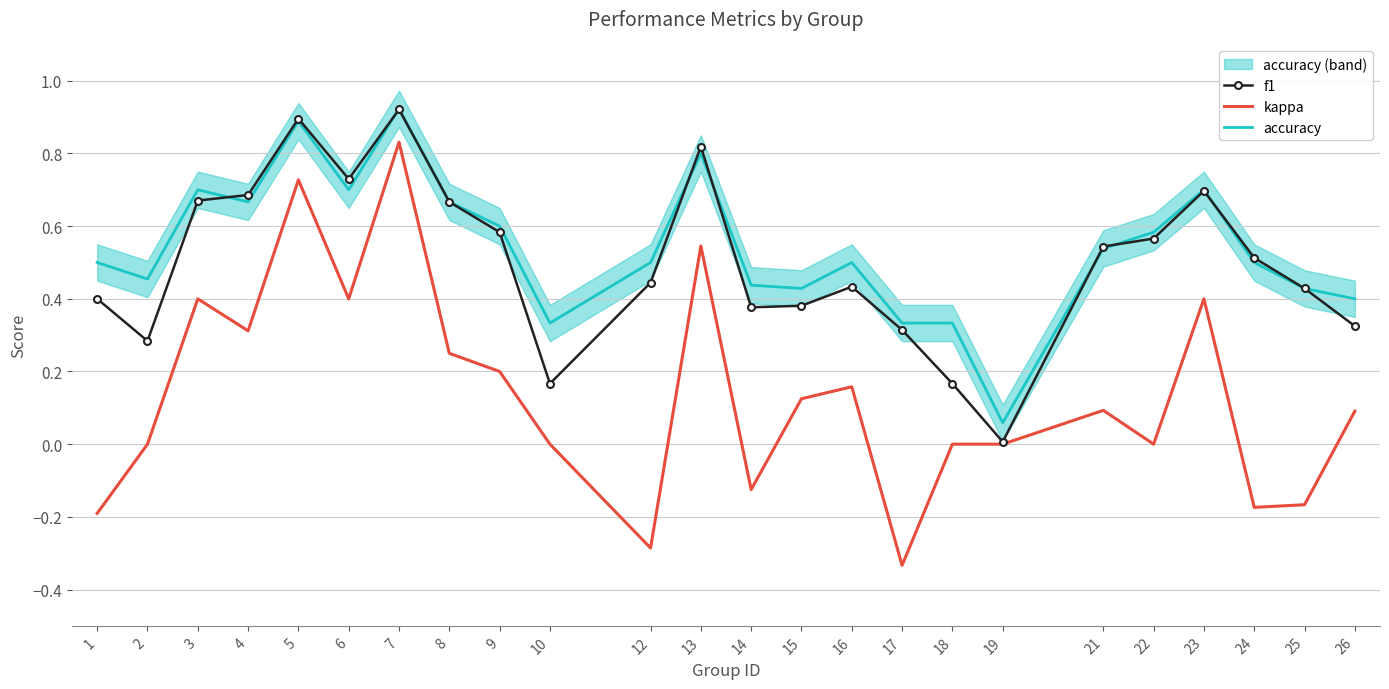

How many times do f1 and accuracy cross each other?

7